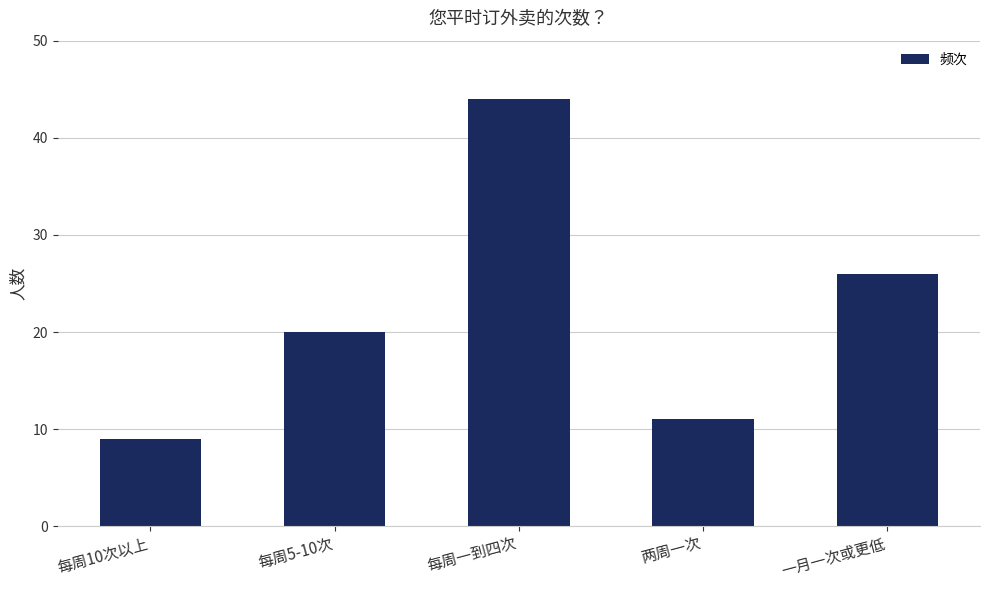

What is the change in value from 每周一到四次 to 一月一次或更低?

-18